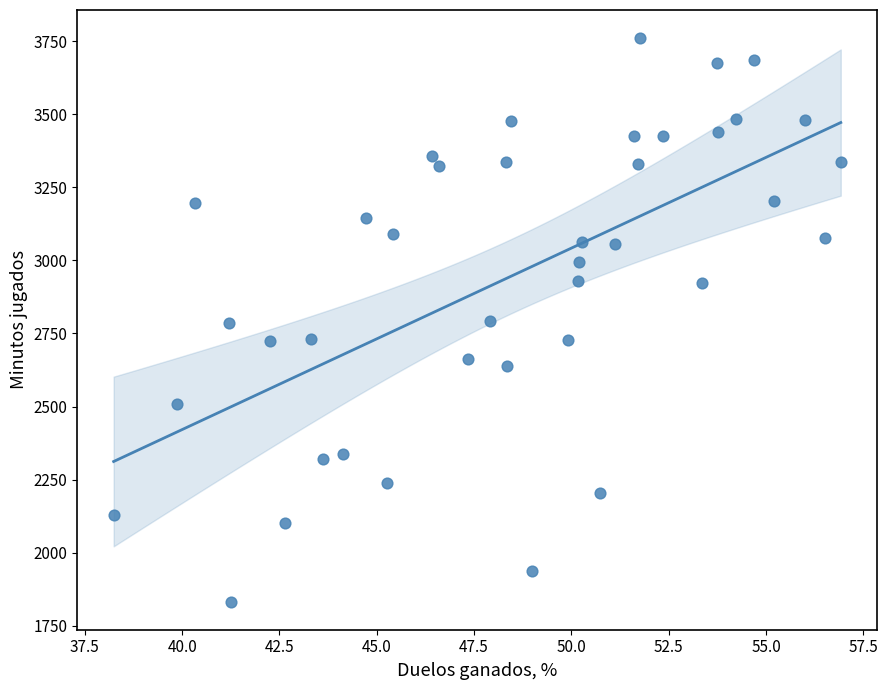

What is the range of Y values (max minus min)?

1927